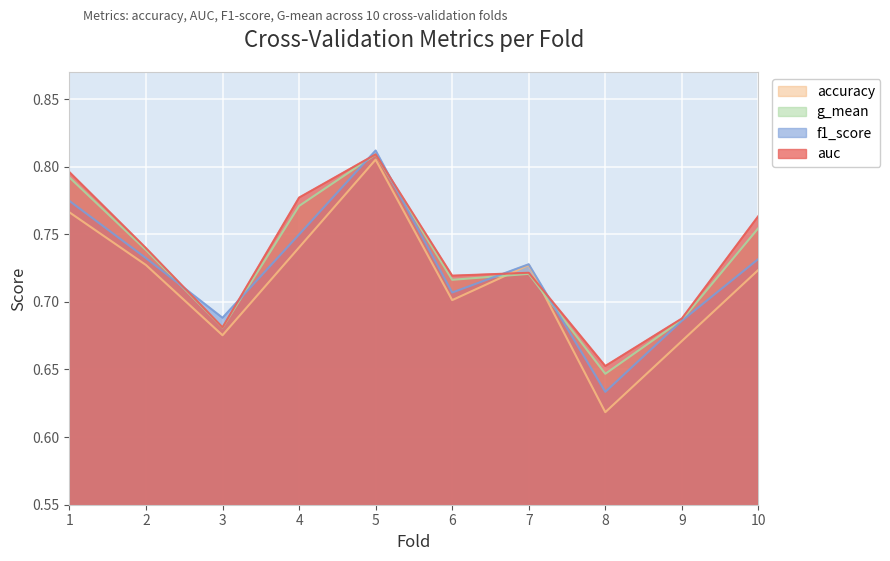

What is the value of the g_mean point at the 2nd from the left?

0.7